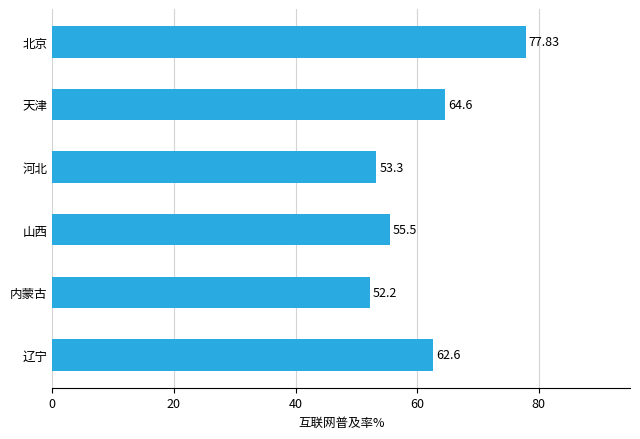

Does the chart contain any negative values?

No